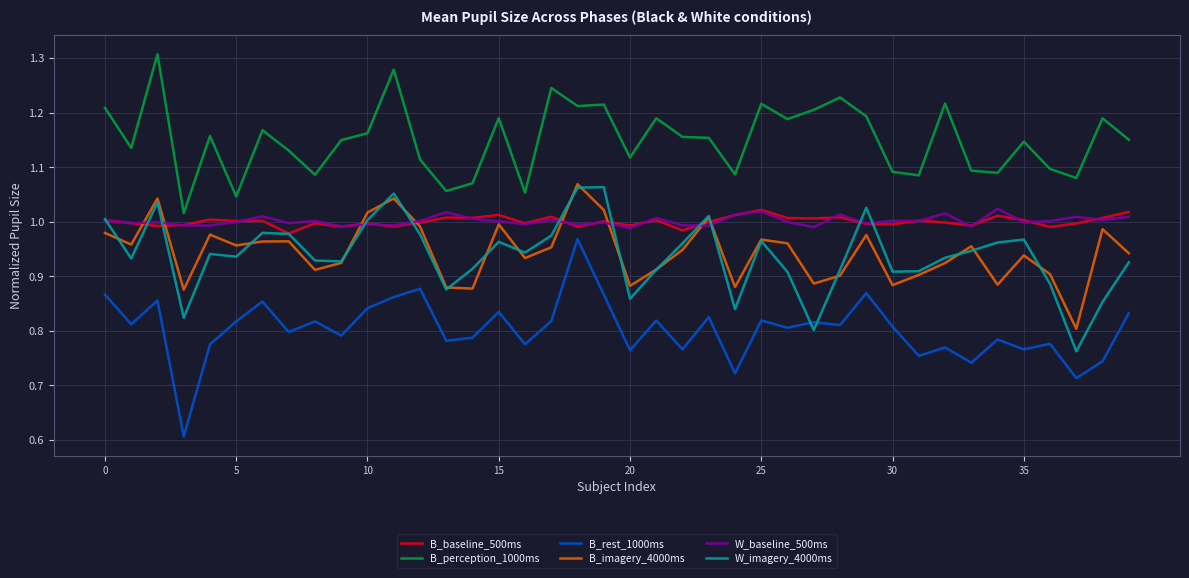

What is the minimum value shown in the chart?

0.6